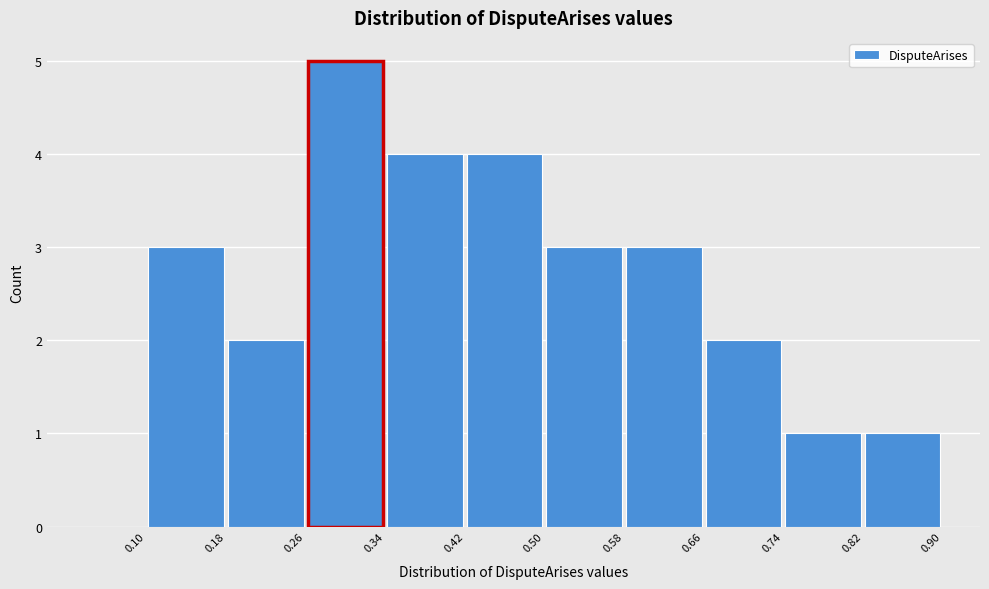

Reading left to right, transcribe this chart: for each bar, give the range it covers on the x-axis and its height. The values are not printed on the chart, so give them approximately, as read against the axis.

0.10 to 0.18: 3
0.18 to 0.26: 2
0.26 to 0.34: 5
0.34 to 0.42: 4
0.42 to 0.50: 4
0.50 to 0.58: 3
0.58 to 0.66: 3
0.66 to 0.74: 2
0.74 to 0.82: 1
0.82 to 0.90: 1